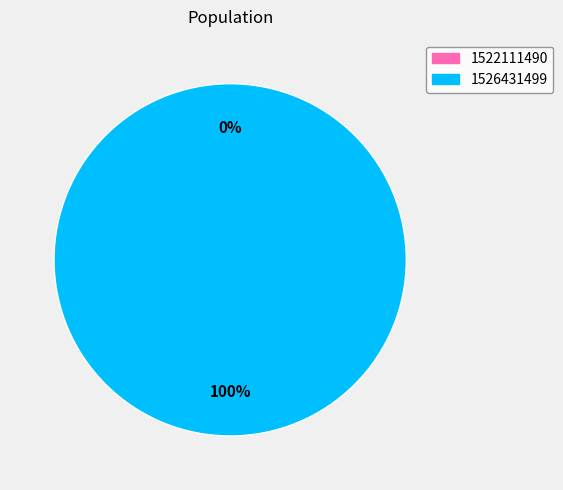

Do 1522111490 and 1526431499 together represent more than half of the pie?

Yes